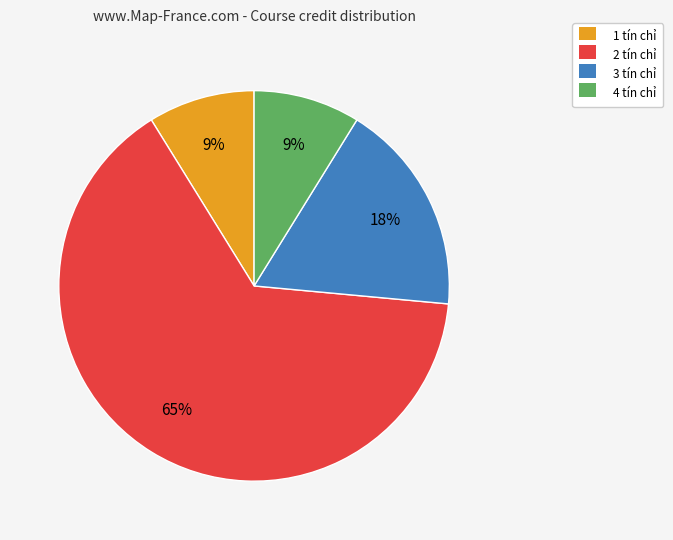

What is the largest slice in the pie chart?

2 tín chỉ